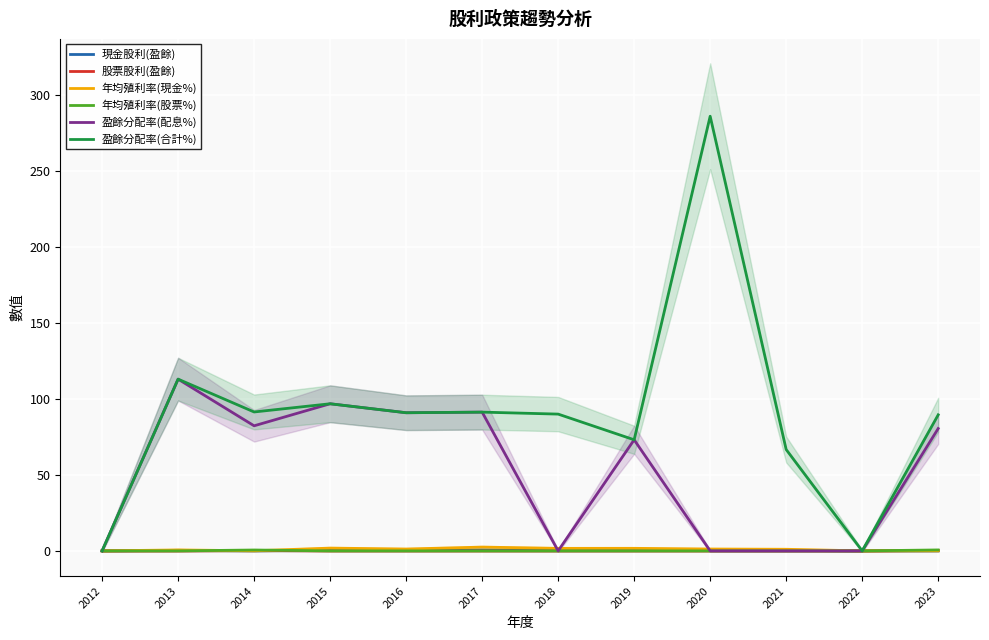

At which category does the chart reach its minimum across all series?

2012